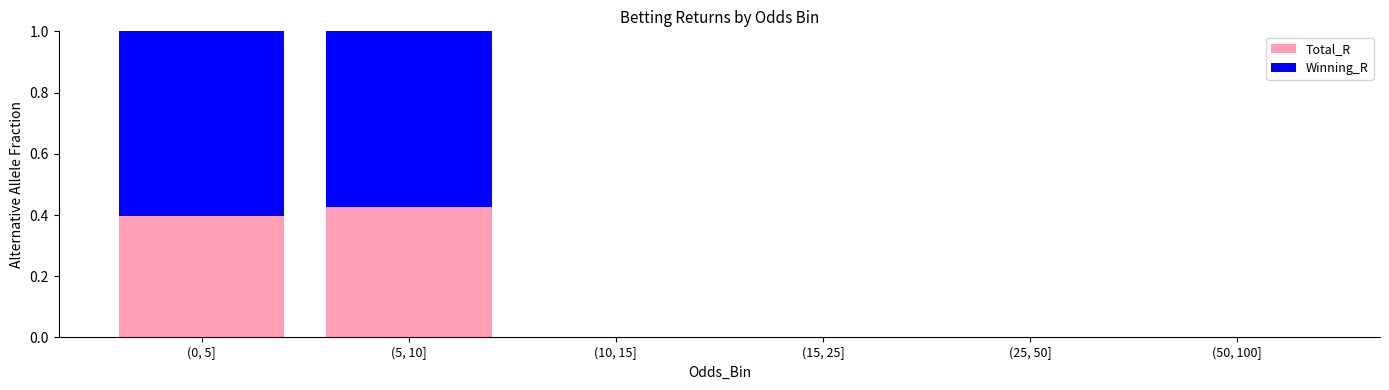

Which category has the highest value in the Total_R series?

(5, 10]